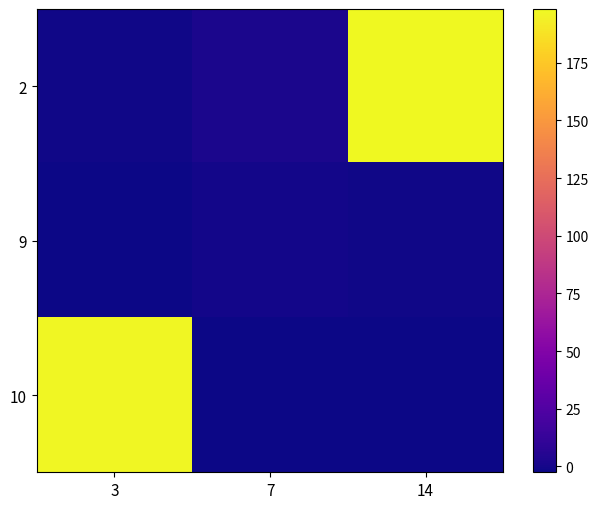

Which category has the highest value across all series?

14